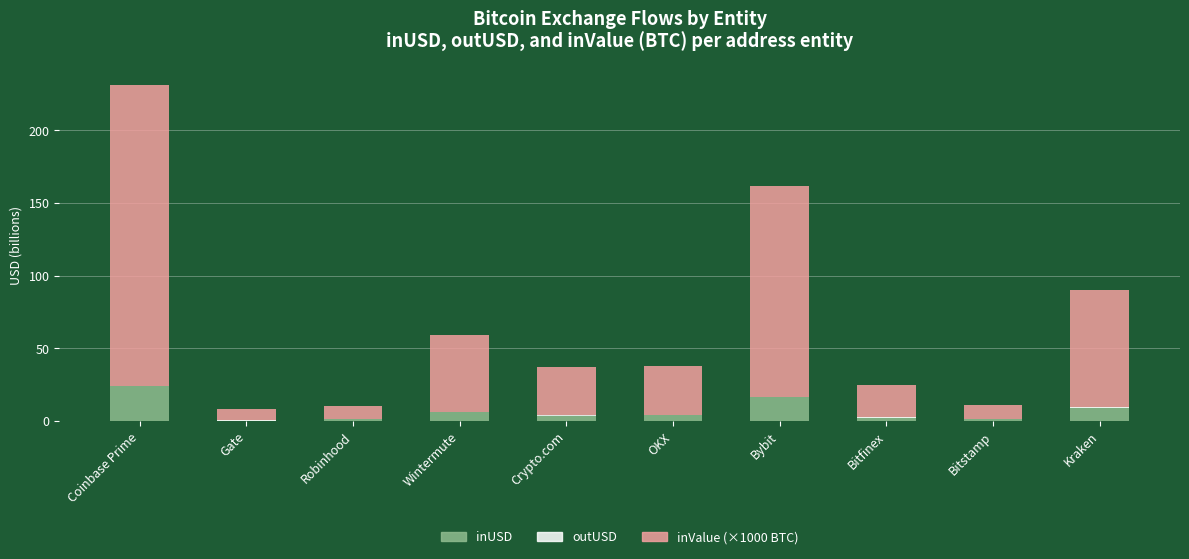

How many bars are there in each group?

3